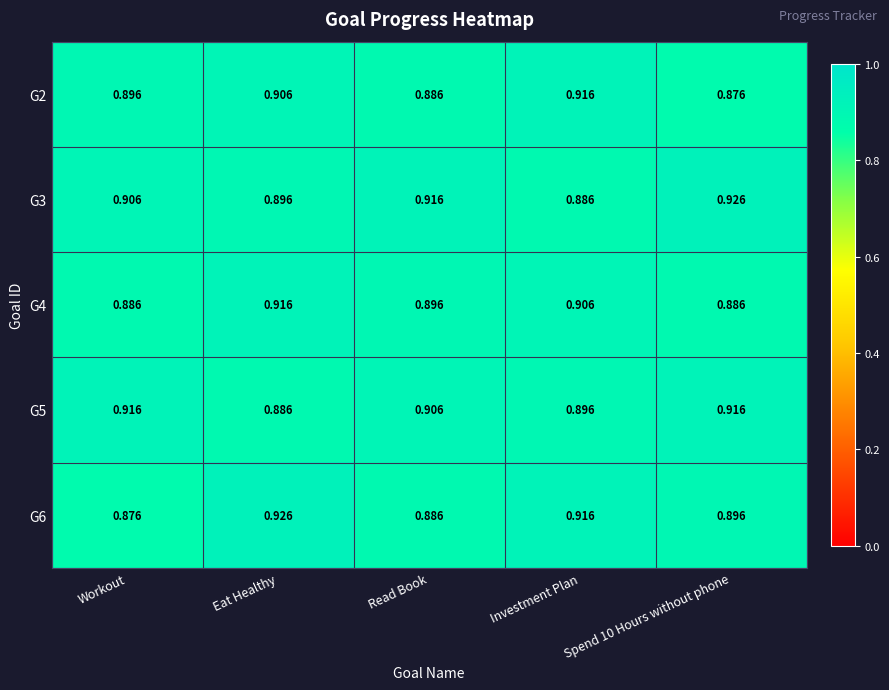

Where is G6 nearest to the value 0?

Workout